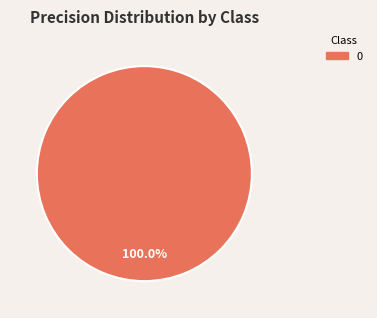

Is there a majority slice in this chart?

Yes